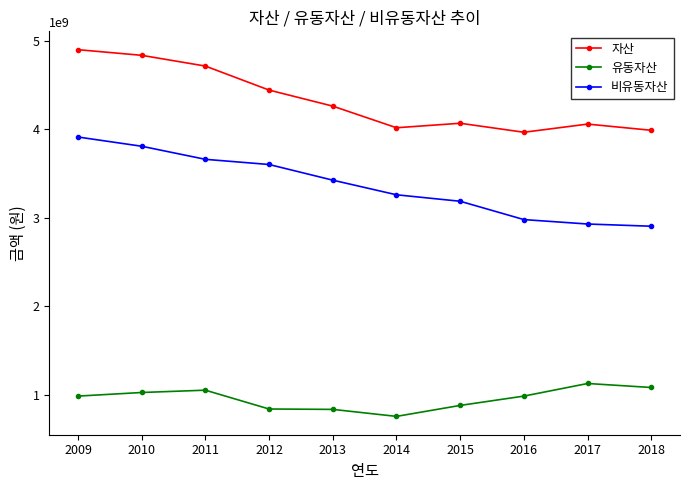

Is it true that 비유동자산 equals 4994992376 at 2010?

False